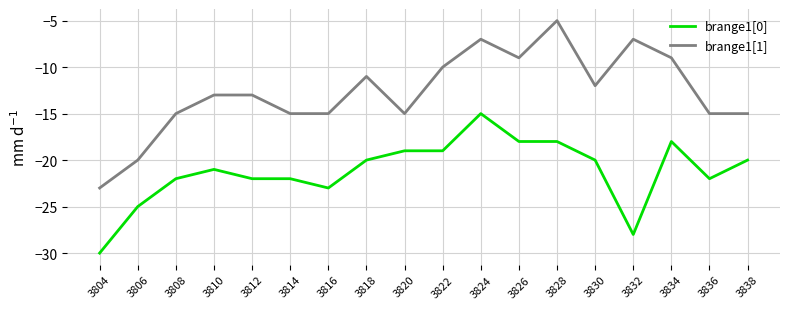

What is the difference between the highest and lowest values at 3820?

4